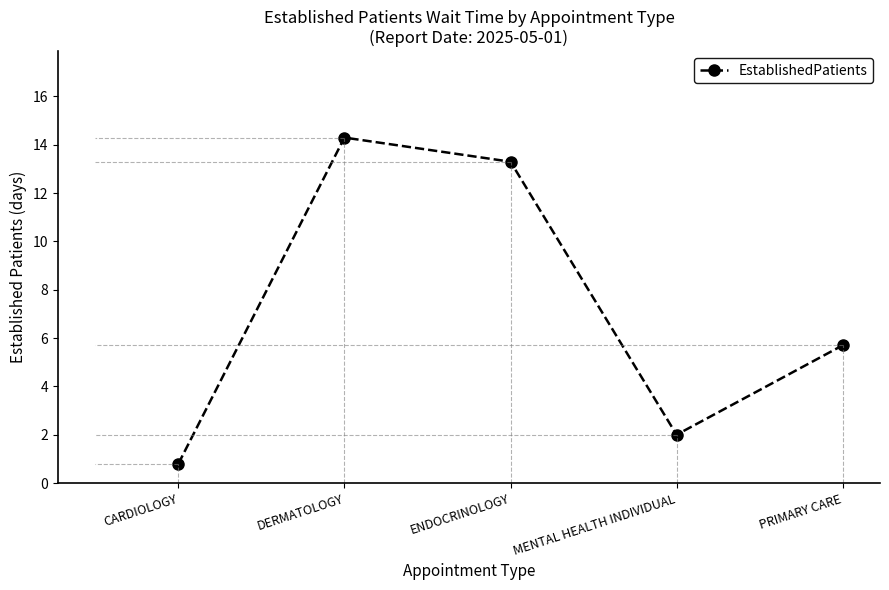

Between CARDIOLOGY and MENTAL HEALTH INDIVIDUAL, which is larger?

MENTAL HEALTH INDIVIDUAL